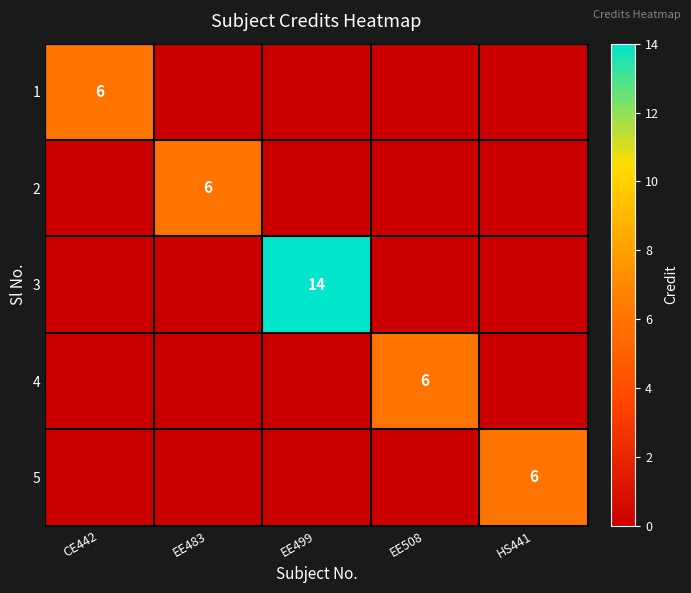

At which category is the sum across all series the highest?

EE499